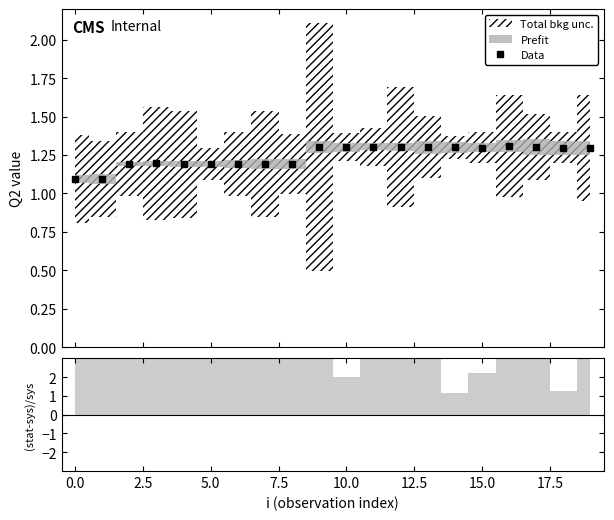

What is the maximum value for Data?

1.3